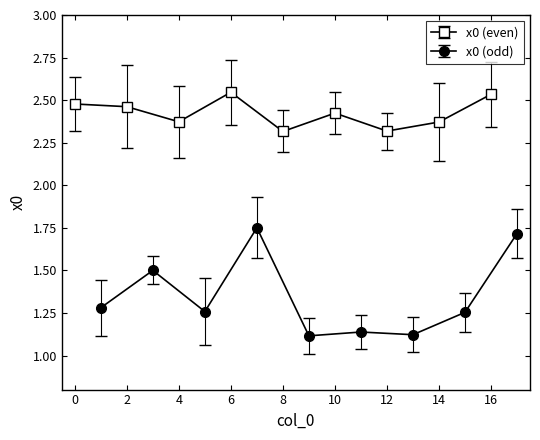

What is the change in value from 7 to 16?

+0.8